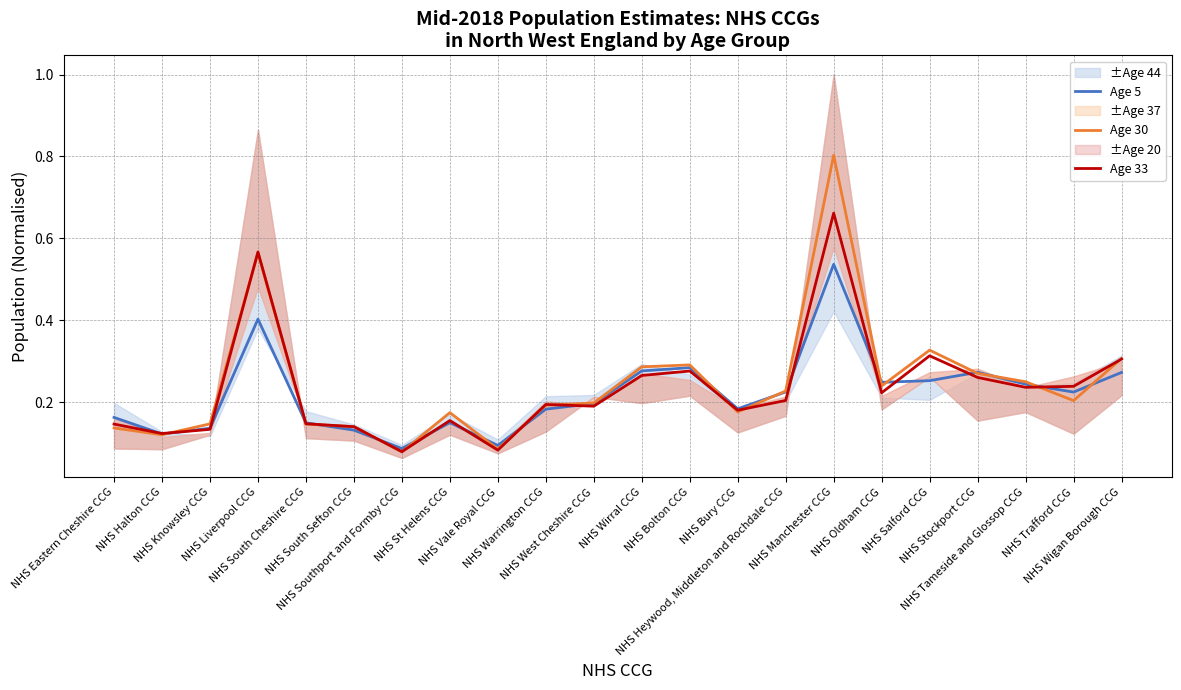

What is the difference between the Age 5 values at NHS Warrington CCG and NHS Manchester CCG?

0.4